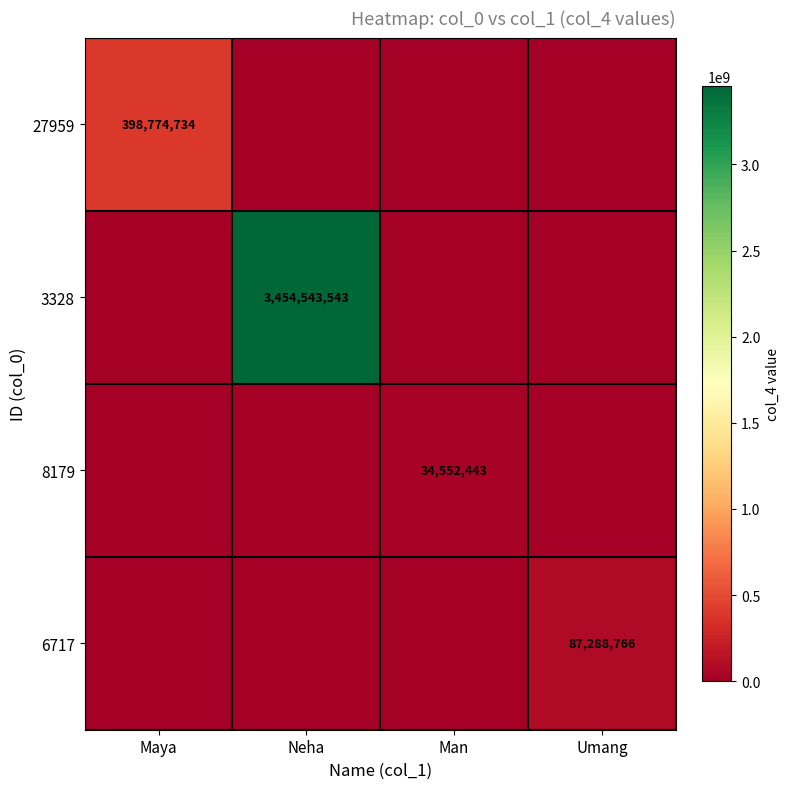

The value of 8179 at Man is 59402082. True or false?

False